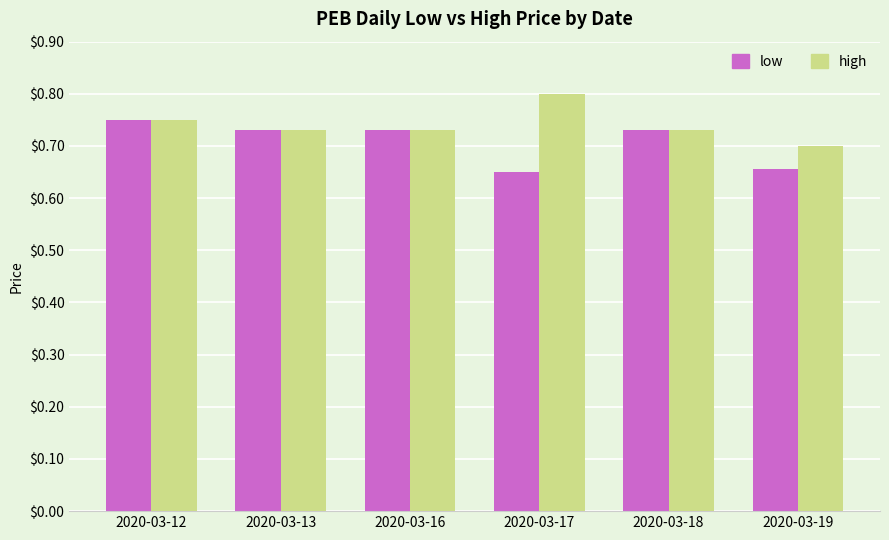

At 2020-03-17, list the series in order from largest to smallest.

high, low